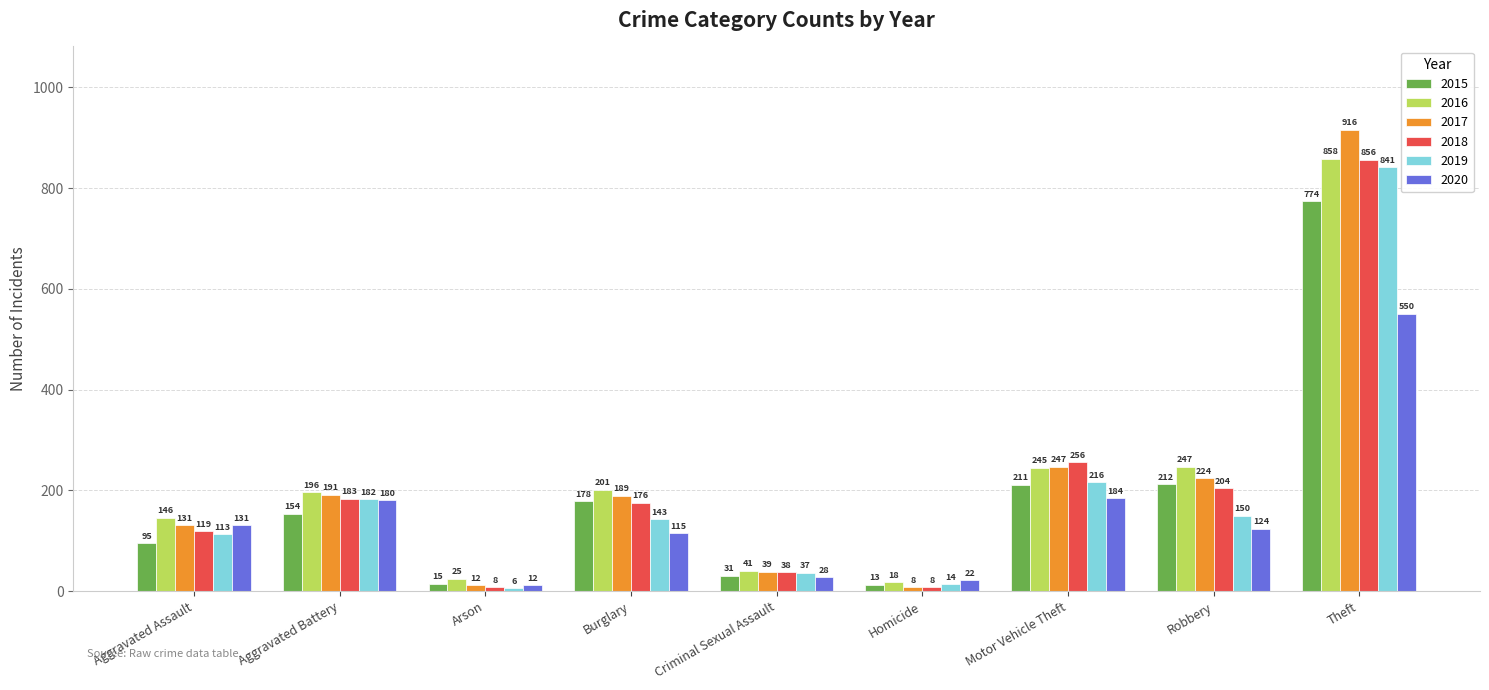

What is the minimum value for 2015?

13